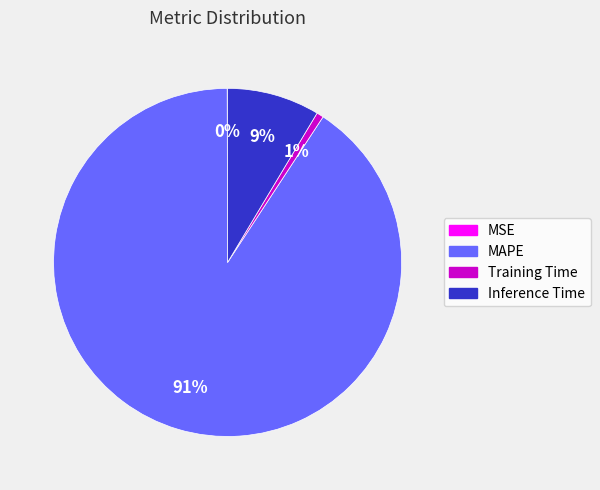

Which slice is the largest?

MAPE